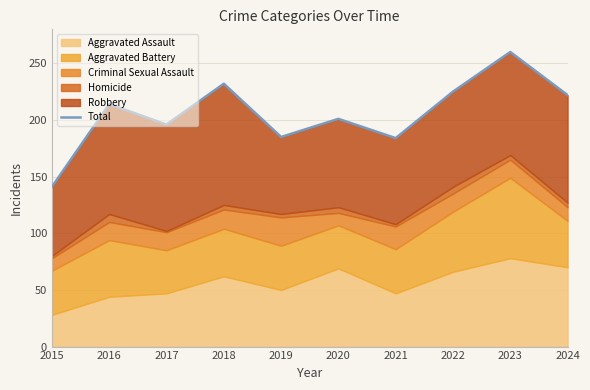

List the labels in order of value, smallest first.

2015, 2021, 2019, 2017, 2020, 2016, 2024, 2022, 2018, 2023